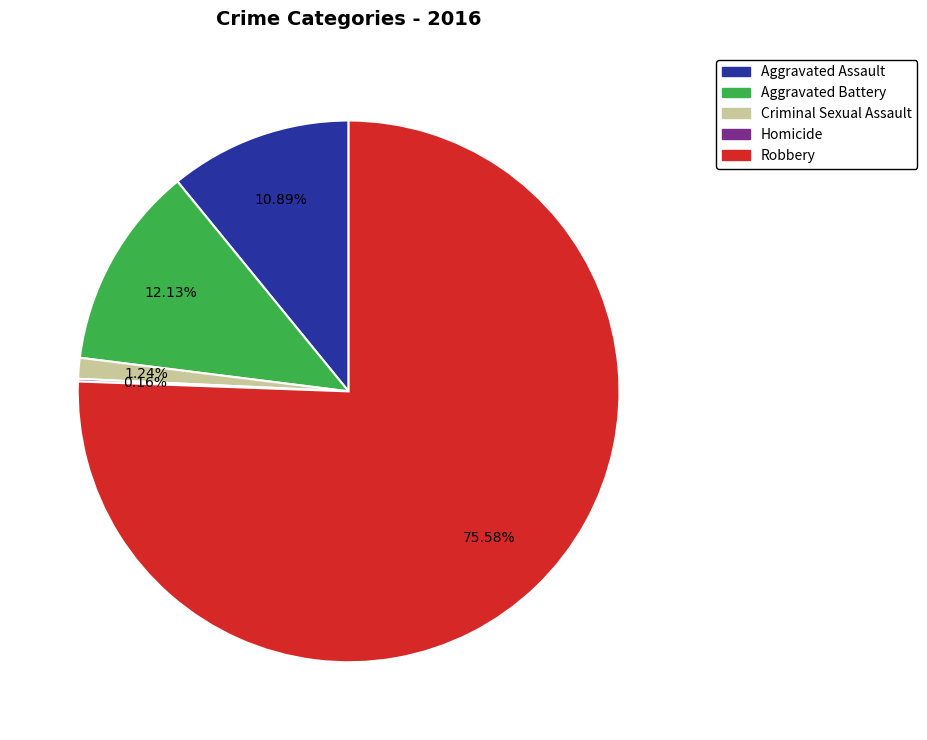

True or false: Aggravated Battery accounts for 12% of the total.

True